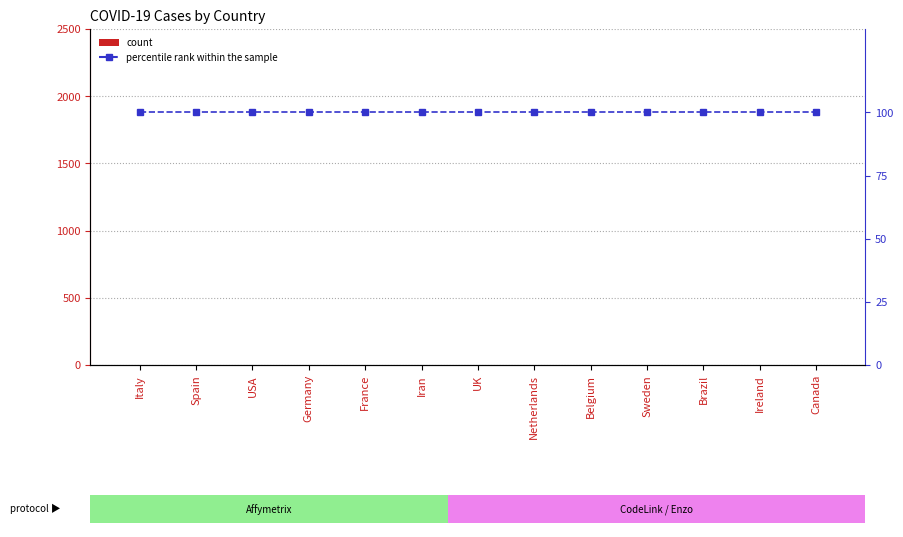

True or false: USA has a value of 0 at Iran.

True